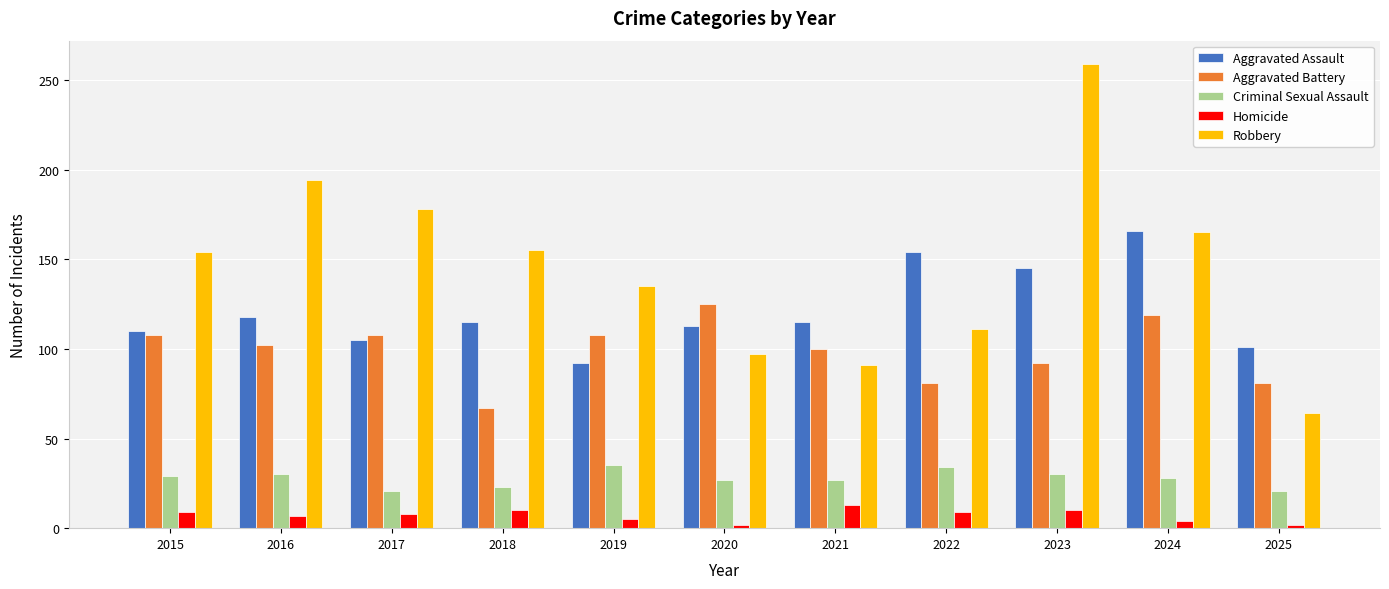

At how many categories does at least one series exceed 140?

7